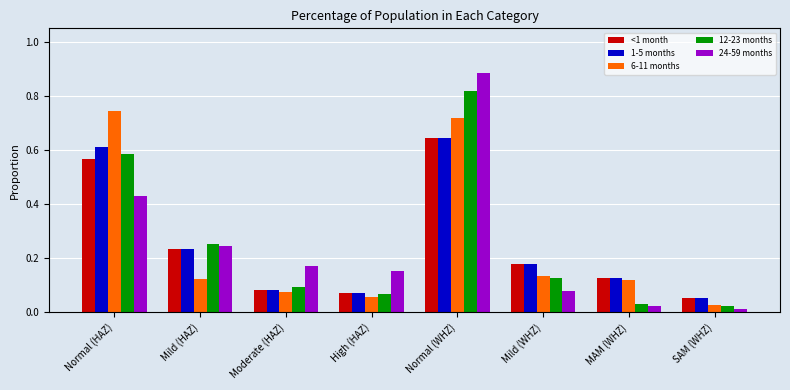

What is the label of the 1st bar from the right?

SAM (WHZ)